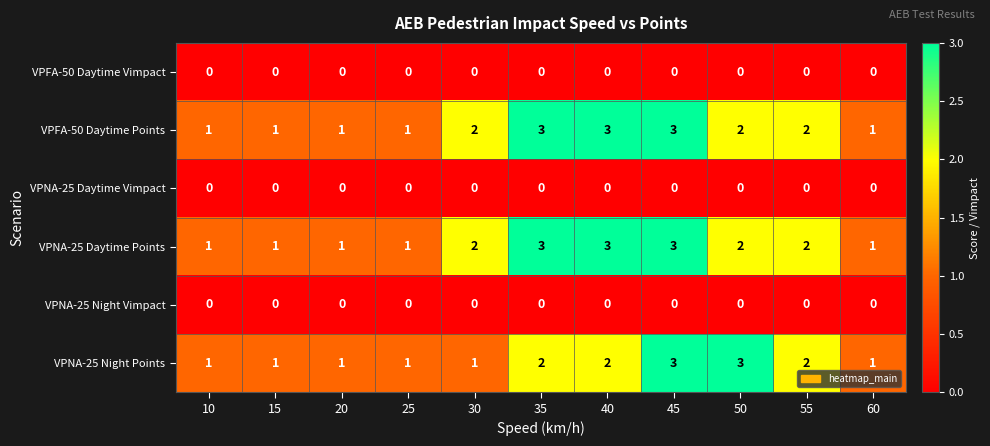

At which category is the sum across all series the highest?

45